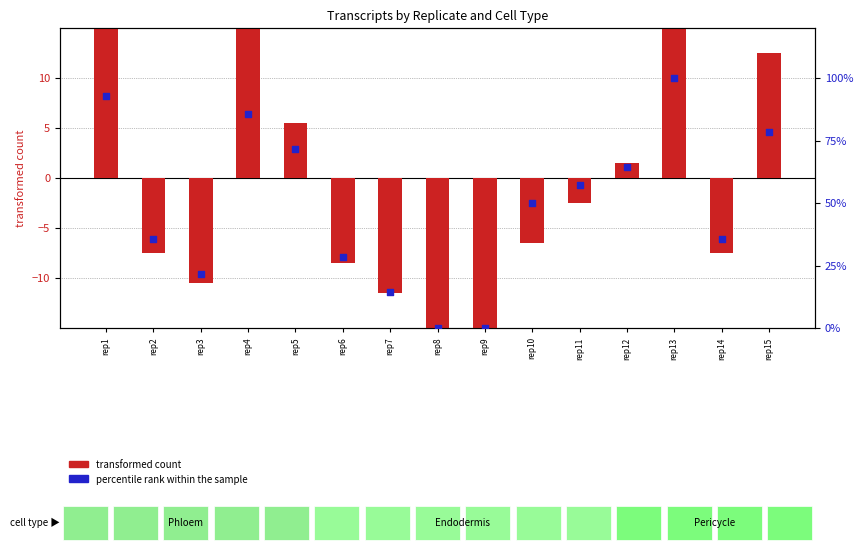

What are all the series names shown in the legend?

transformed count, percentile rank within the sample